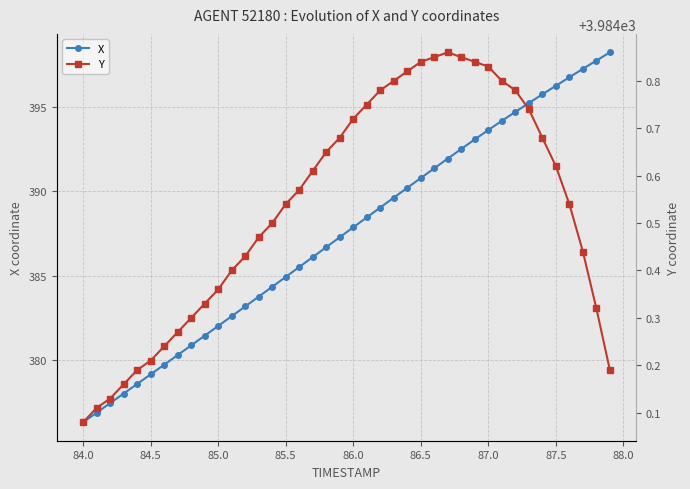

How many lines are shown in the chart?

2